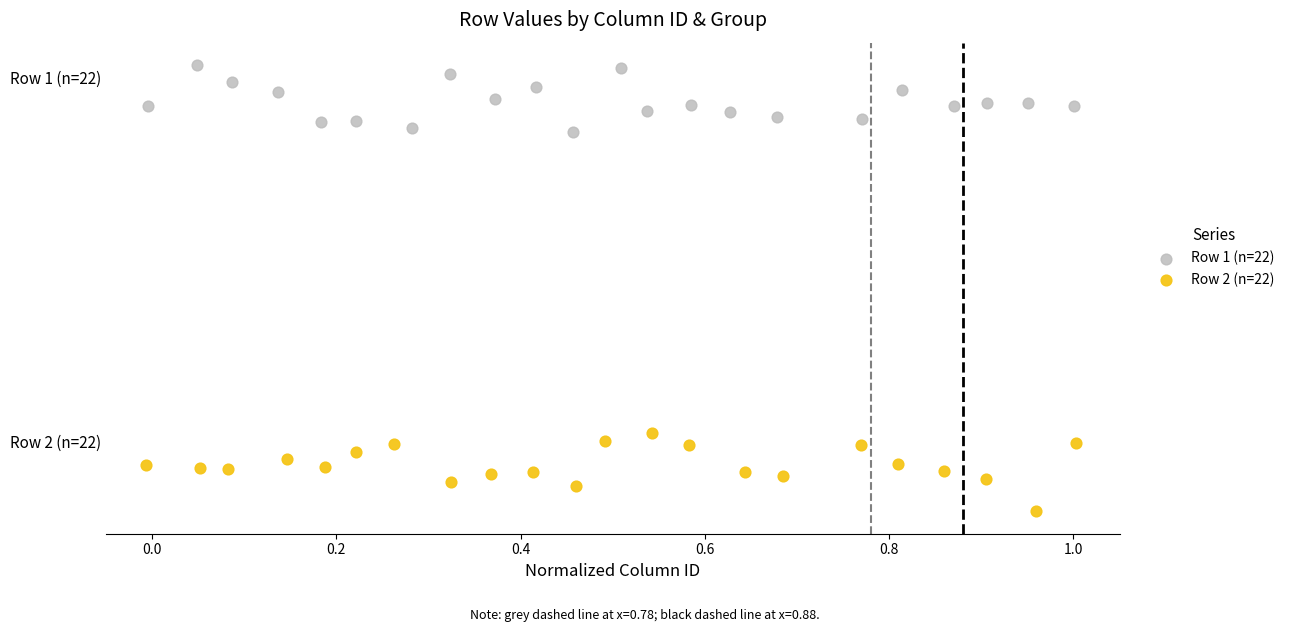

What are all the series names shown in the legend?

Row 1 (n=22), Row 2 (n=22)